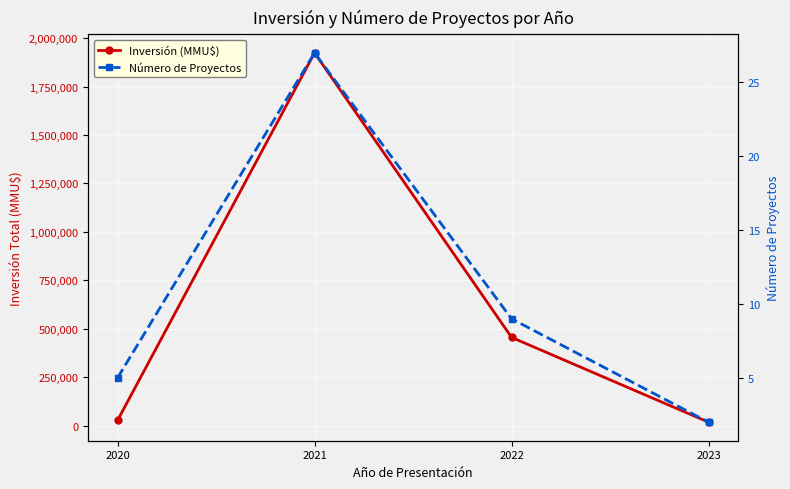

What is the difference between the Número de Proyectos values at 2023 and 2022?

7